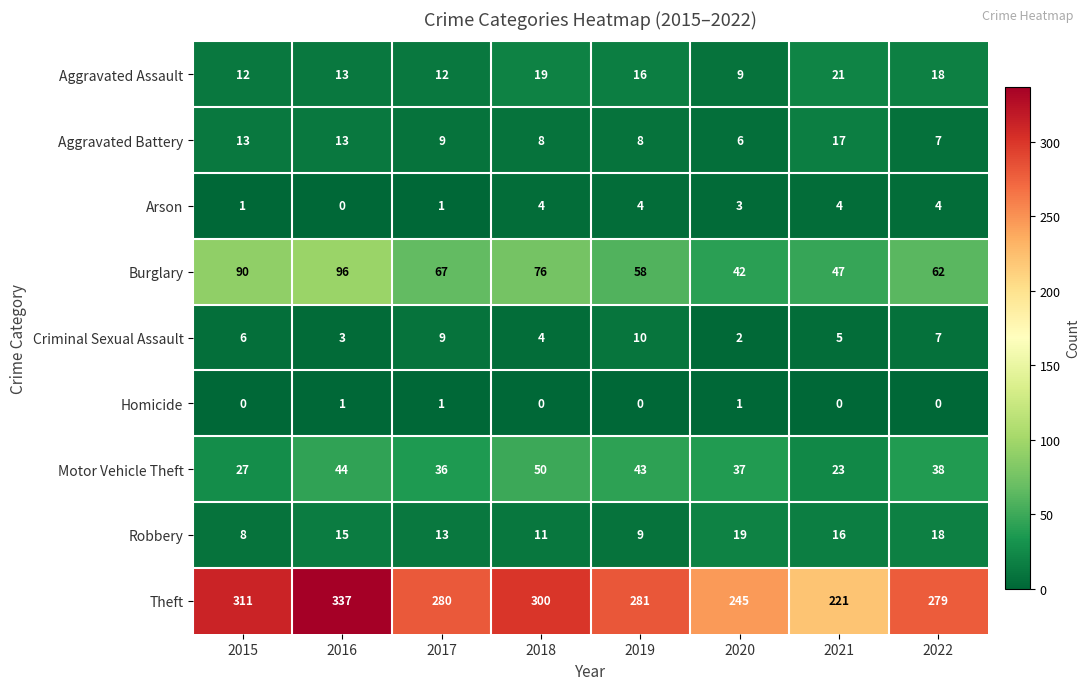

Between 2020 and 2021, which series saw the biggest shift?

Theft